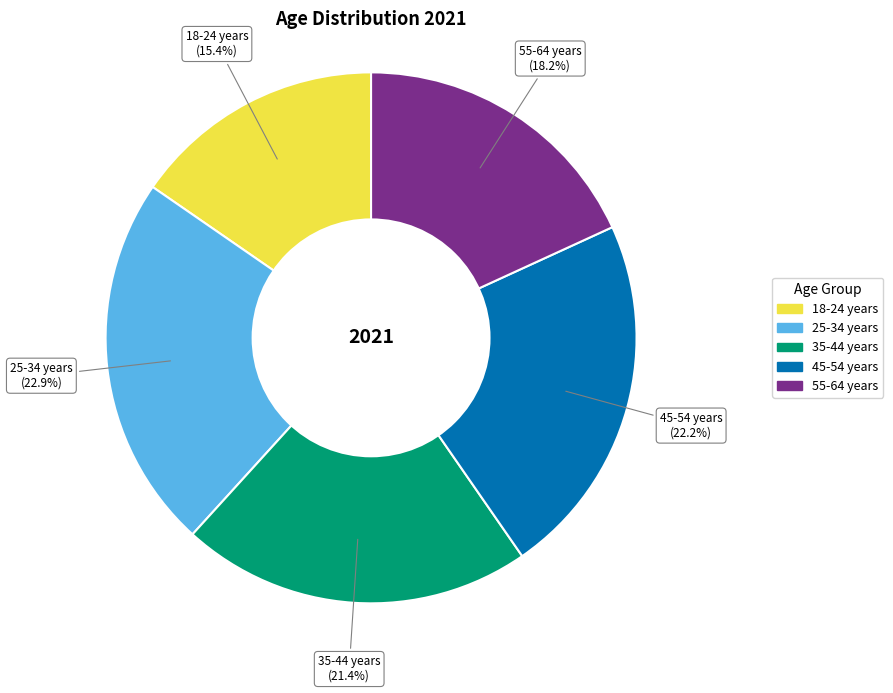

Does any single category account for the majority?

No